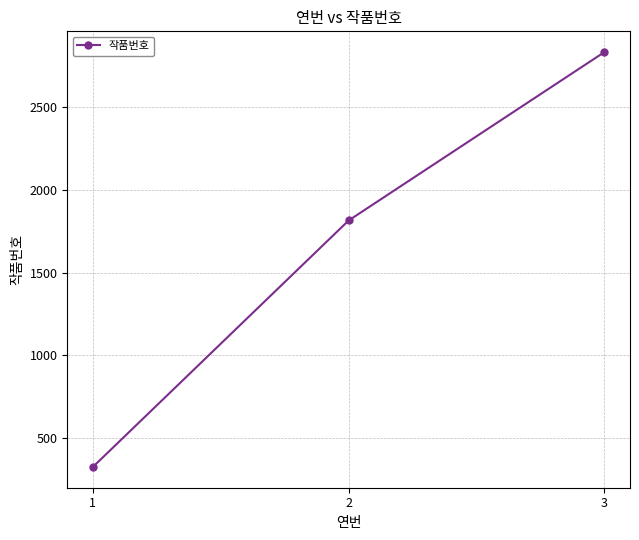

Reading left to right, extract all data points from this chart.

325	1815	2833